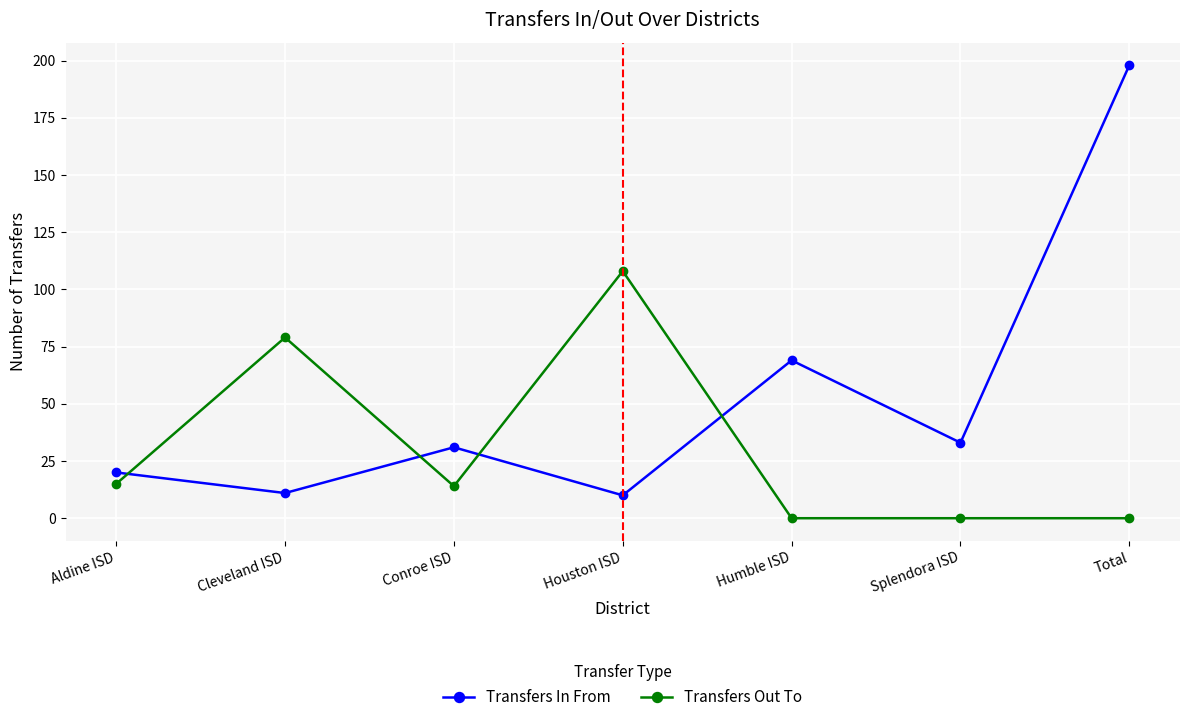

List the series in order of their overall mean, highest first.

Transfers In From, Transfers Out To